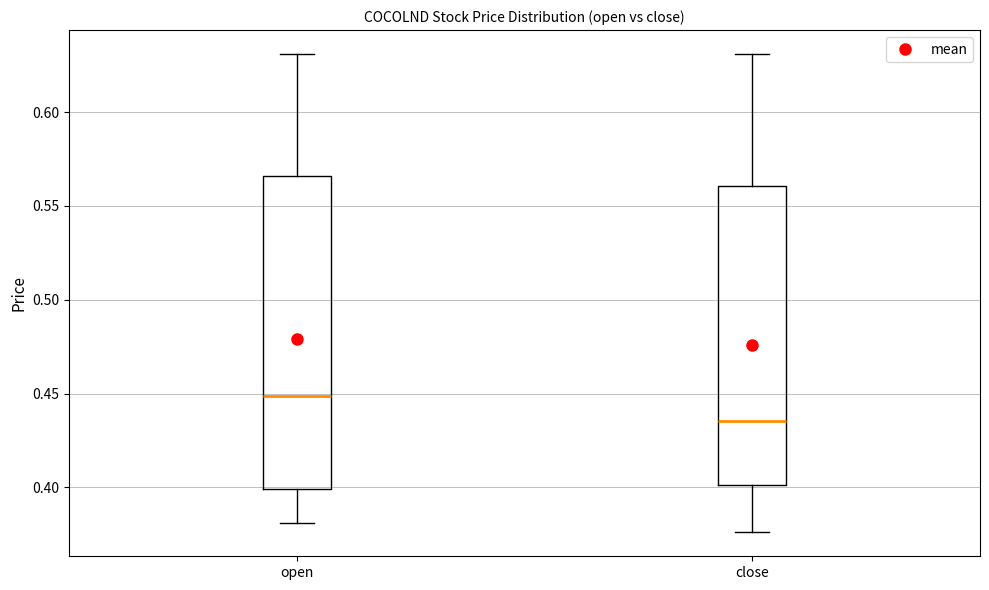

Reading left to right, transcribe this box plot: for each box, give where its median line is, the range the box spans, and where its two whiskers end, as read against the y-axis. The values are not printed on the chart, so give them approximately, as read against the axis.

open: median 0.450, box 0.400 to 0.565, whiskers 0.380 to 0.630
close: median 0.435, box 0.400 to 0.560, whiskers 0.375 to 0.630